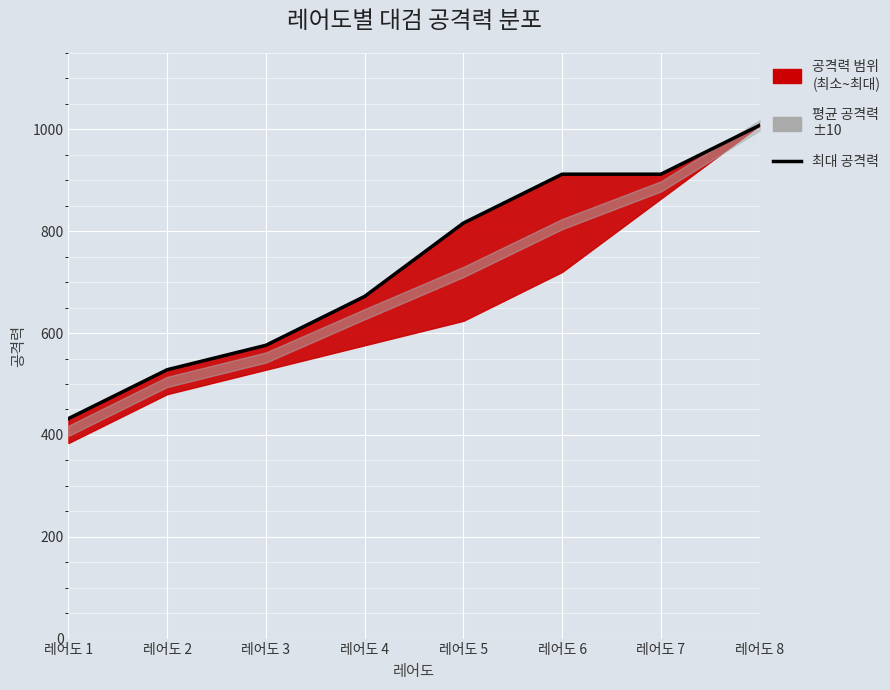

What is the sum of the values at 레어도 1 and 레어도 2?

960